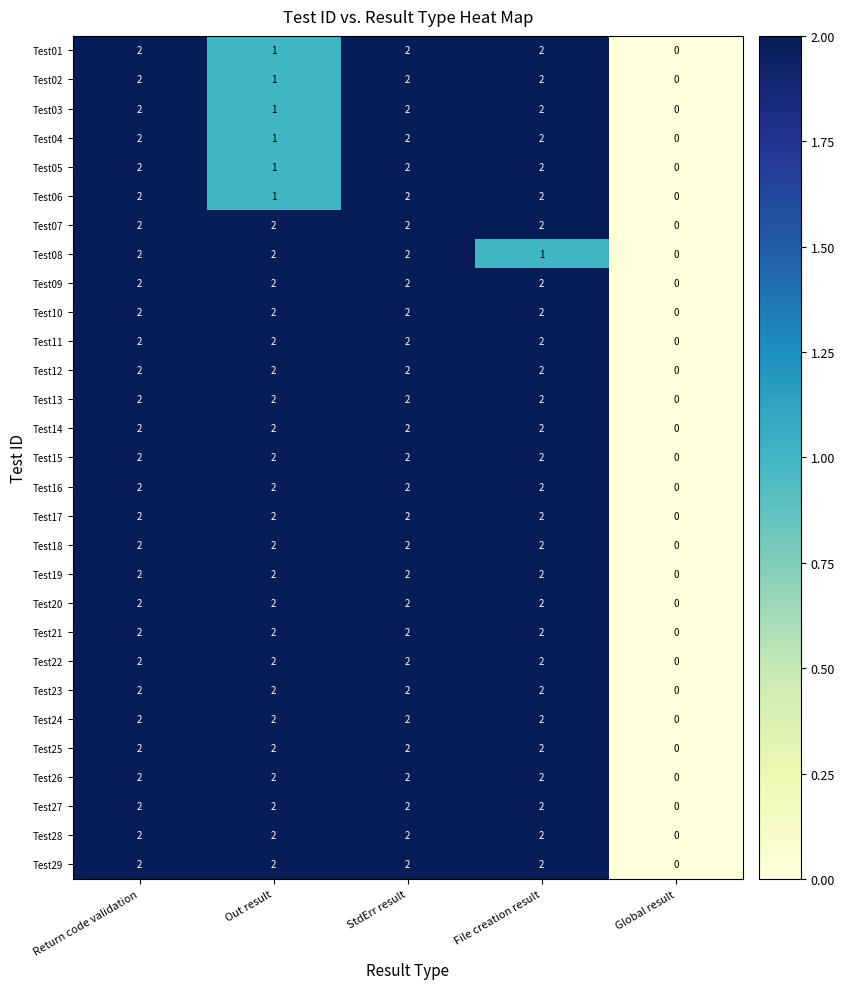

Is it true that Test25 equals -1 at Global result?

False